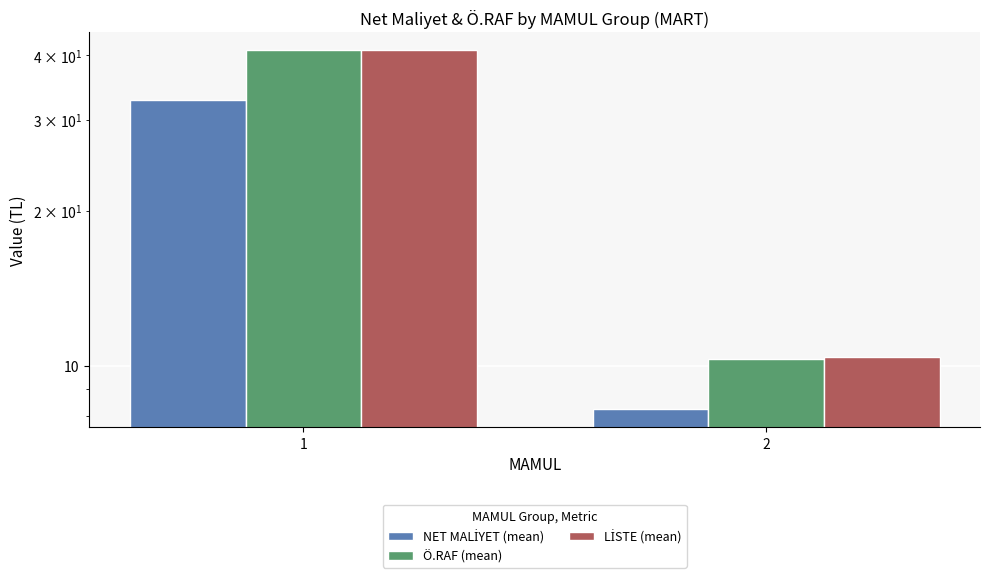

What is the sum of the NET MALİYET (mean) values at 2 and 1?

40.9